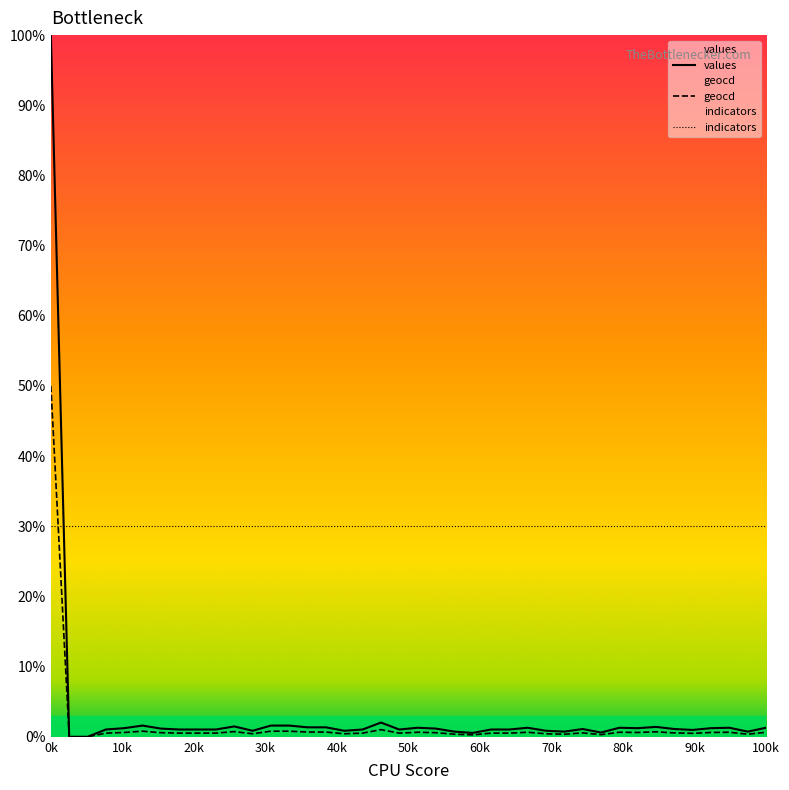

Which label corresponds to the largest value in the chart?

0k